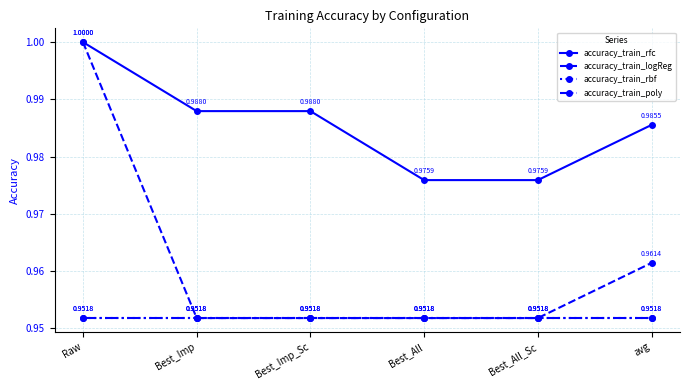

What position from the left is avg?

6